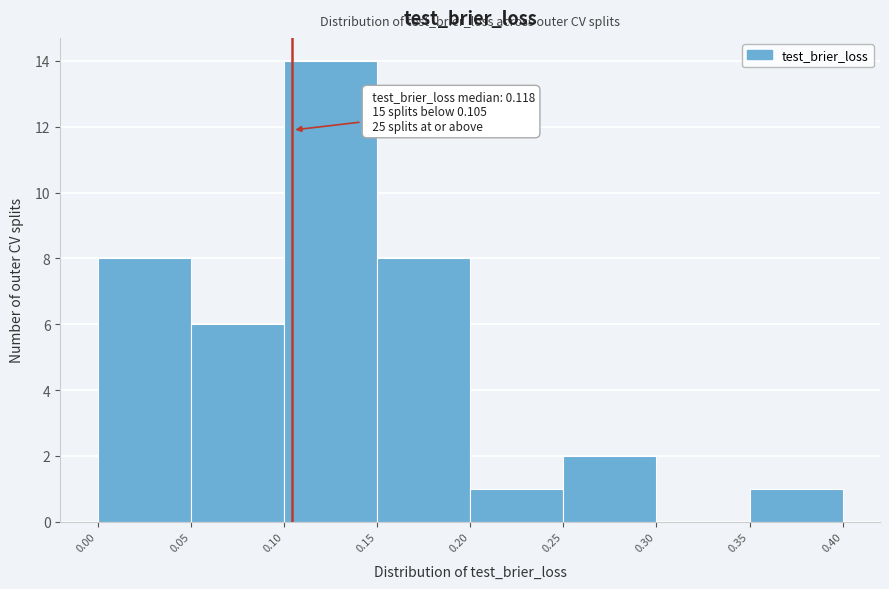

Over which range of the x-axis is the bar tallest?

0.10 to 0.15